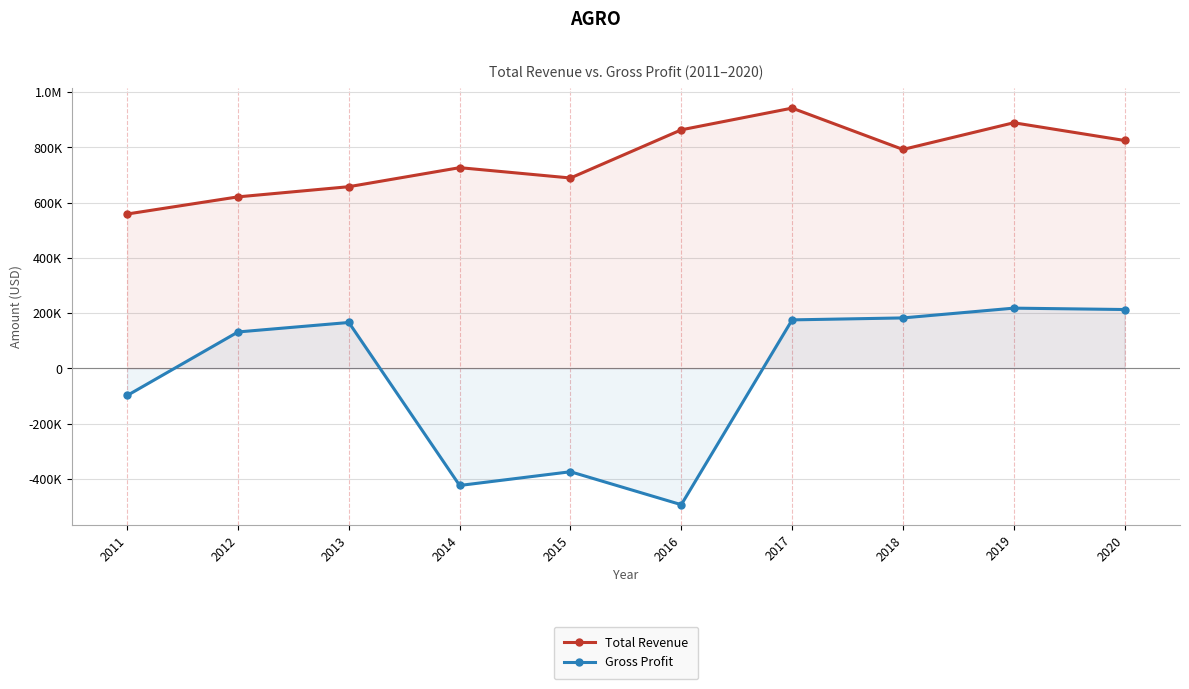

Rank the series by their average value, from highest to lowest.

Total Revenue, Gross Profit